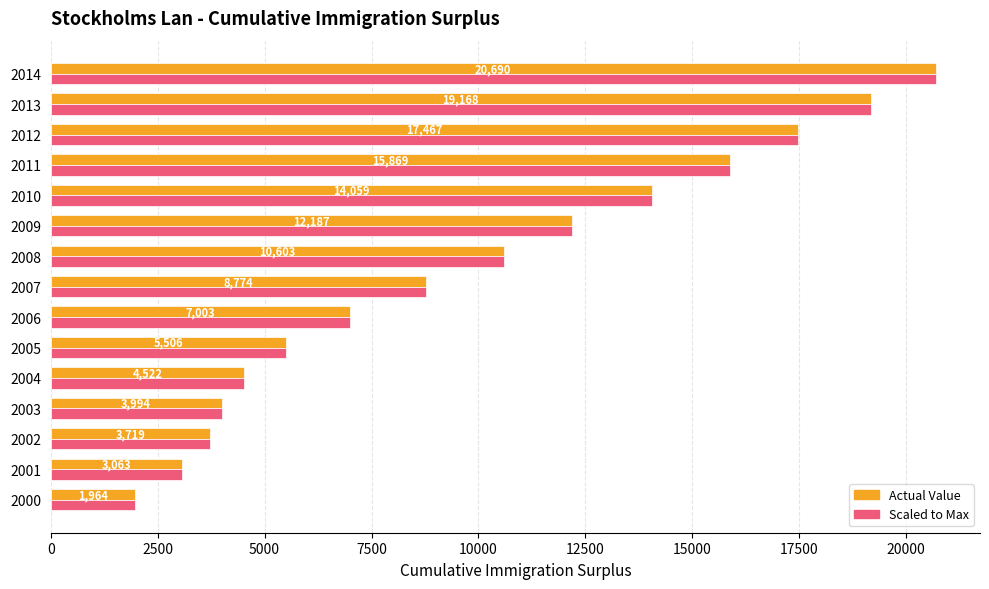

What is the total value across all series at 2014?

41380.0